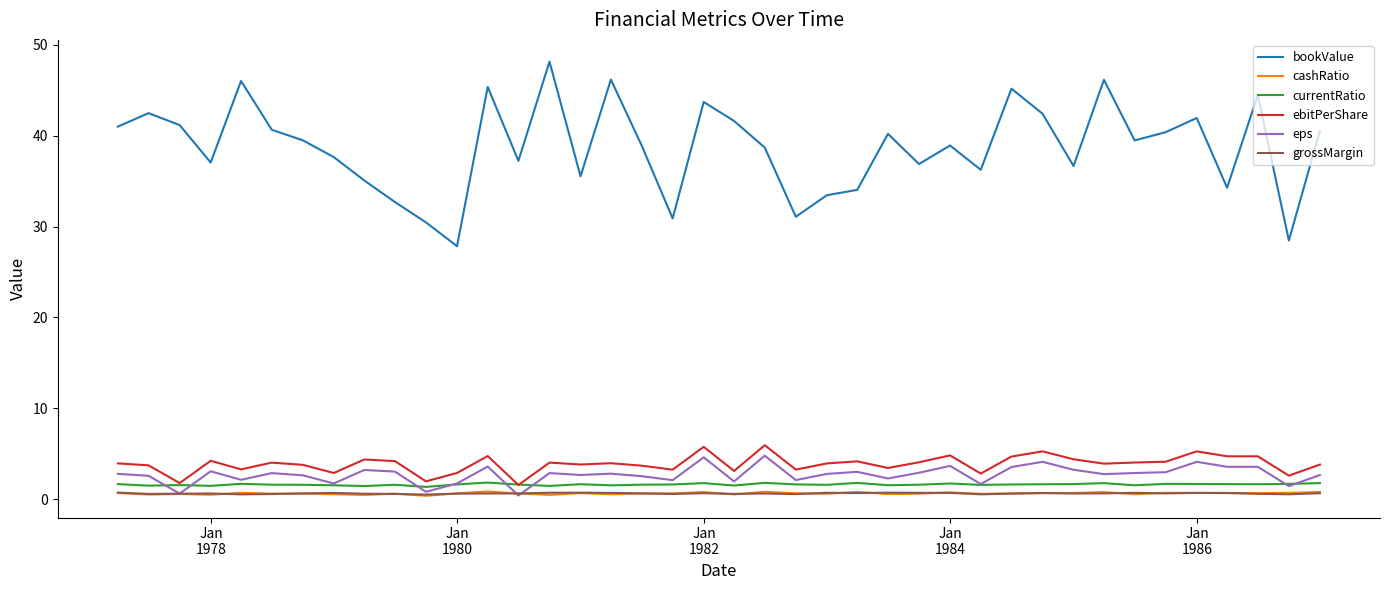

Which series has the widest spread of values?

bookValue